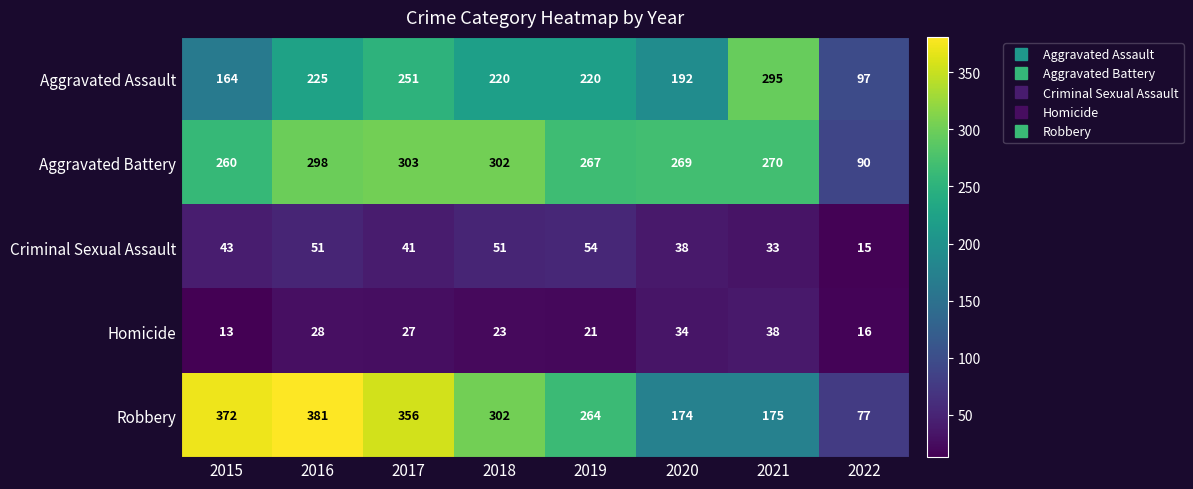

How many data points in Homicide are less than 27?

4